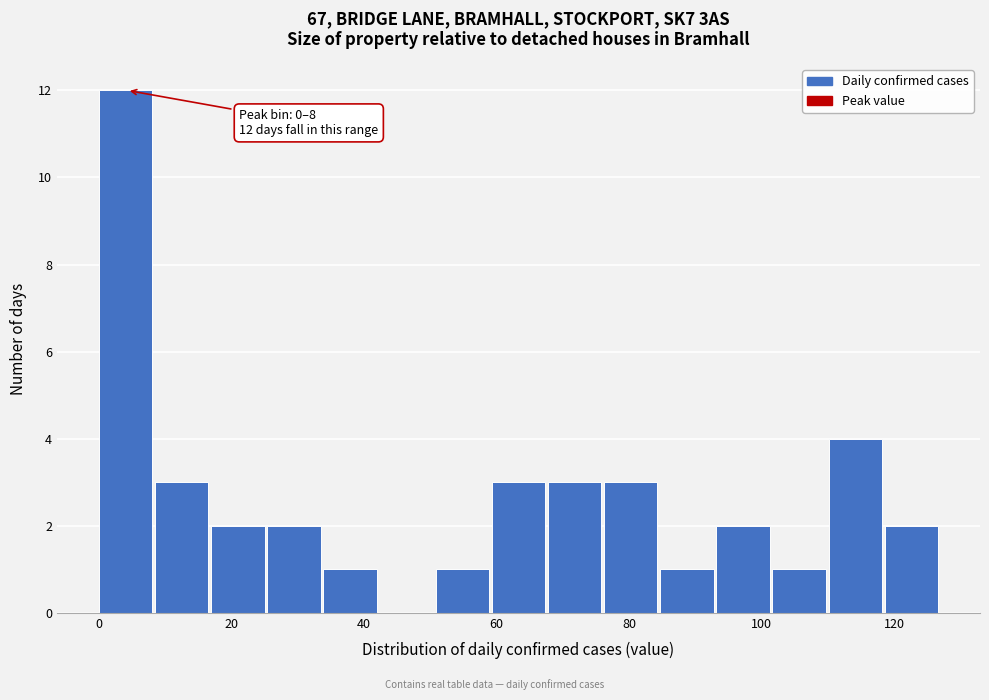

Over which range of the x-axis is the bar tallest?

0 to 8